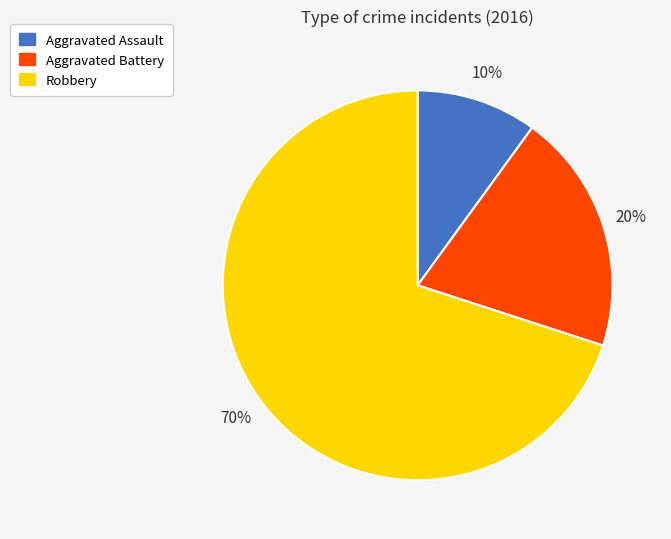

True or false: Aggravated Assault accounts for 2% of the total.

False